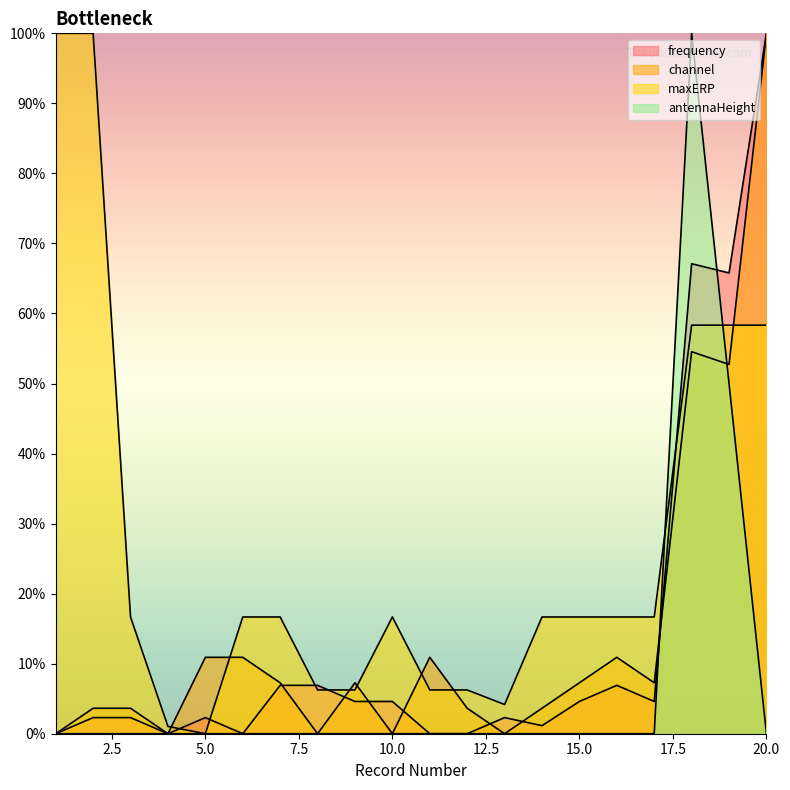

How many intersections are there between frequency and antennaHeight?

2